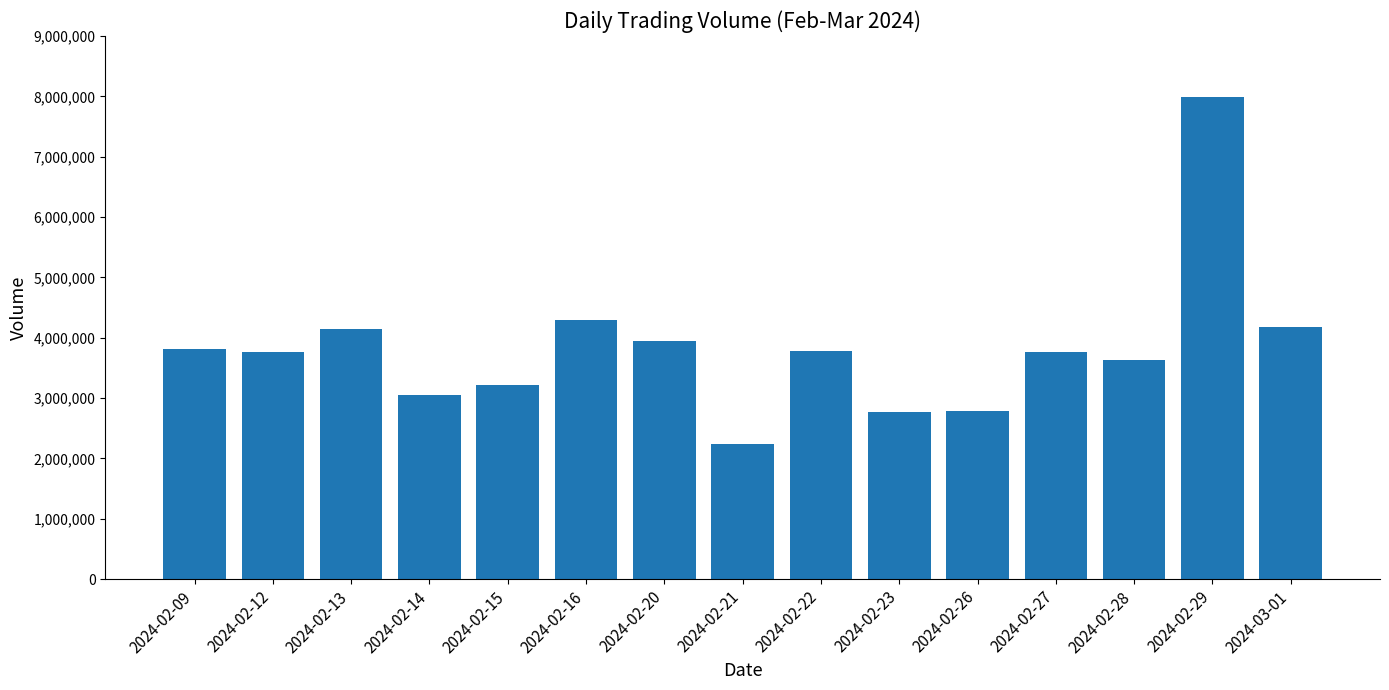

What is the value of the 14th bar from the left?

7983019